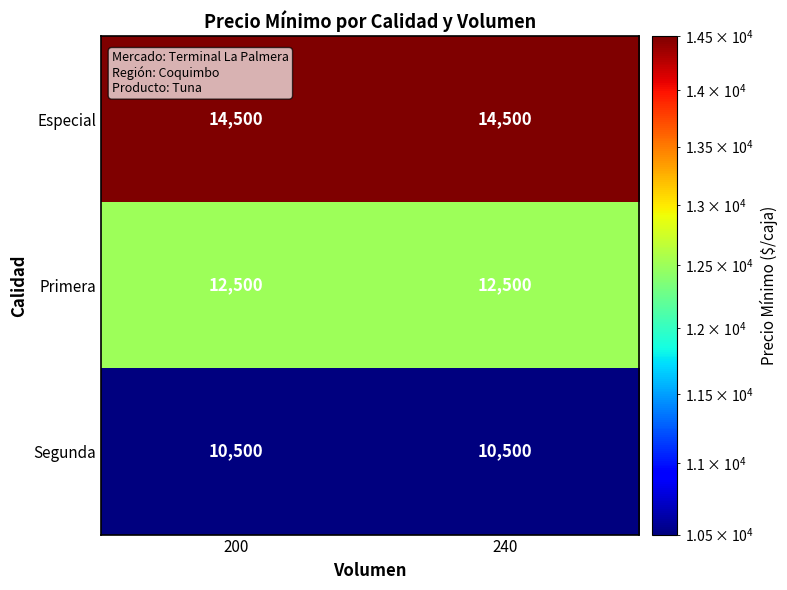

At 200, list the series in order from smallest to largest.

Segunda, Primera, Especial